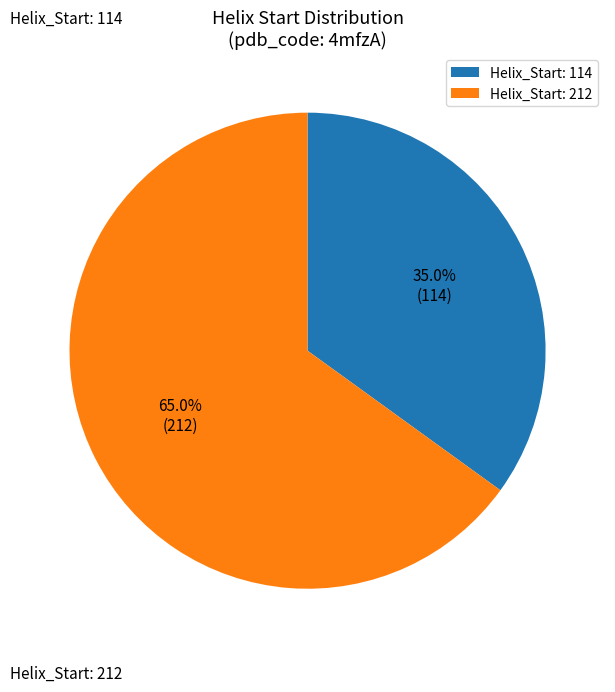

How many slices are in this pie chart?

2